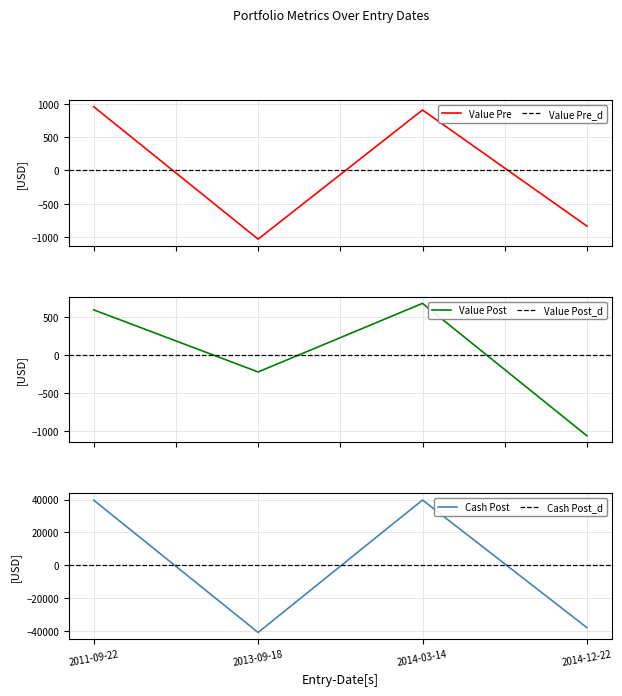

What is the total value across all series at 2014-03-14?

41279.5